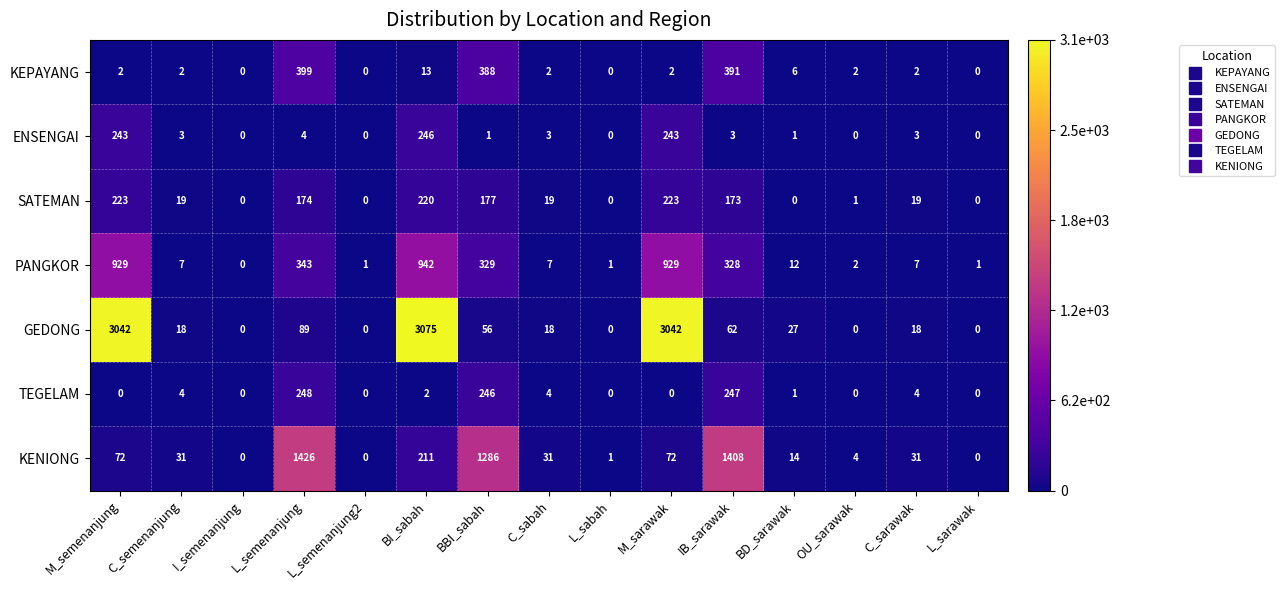

At how many categories does at least one series exceed 372?

6